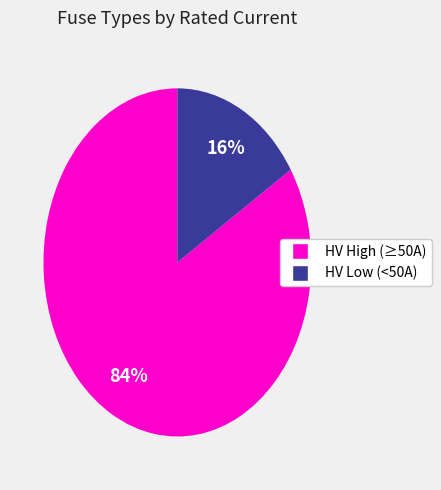

To the nearest percent, what is the average slice percentage?

50%